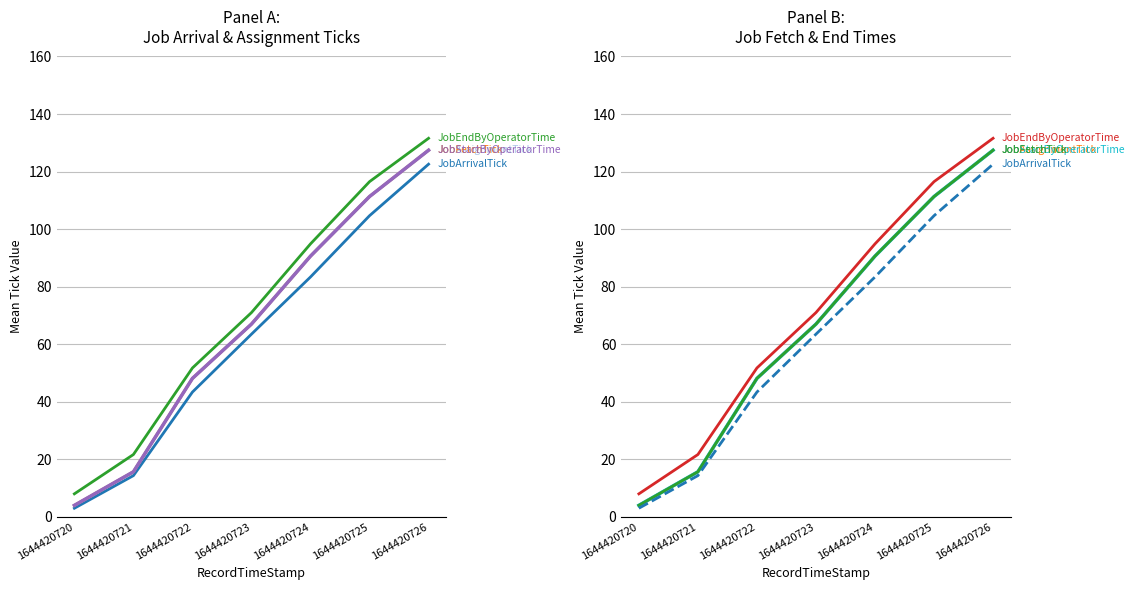

Does the chart display data point markers on the line(s)?

No